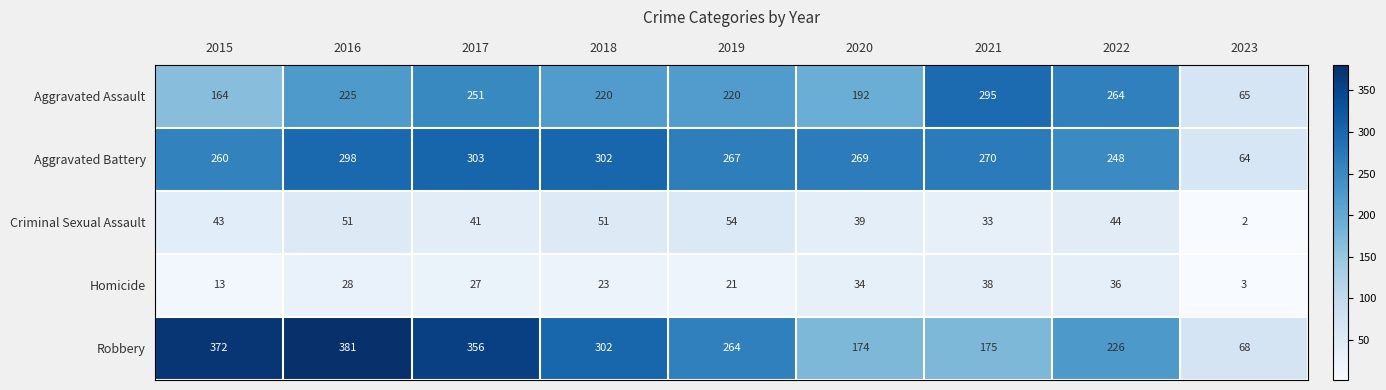

What is the sum of the Aggravated Battery values at 2019 and 2022?

515